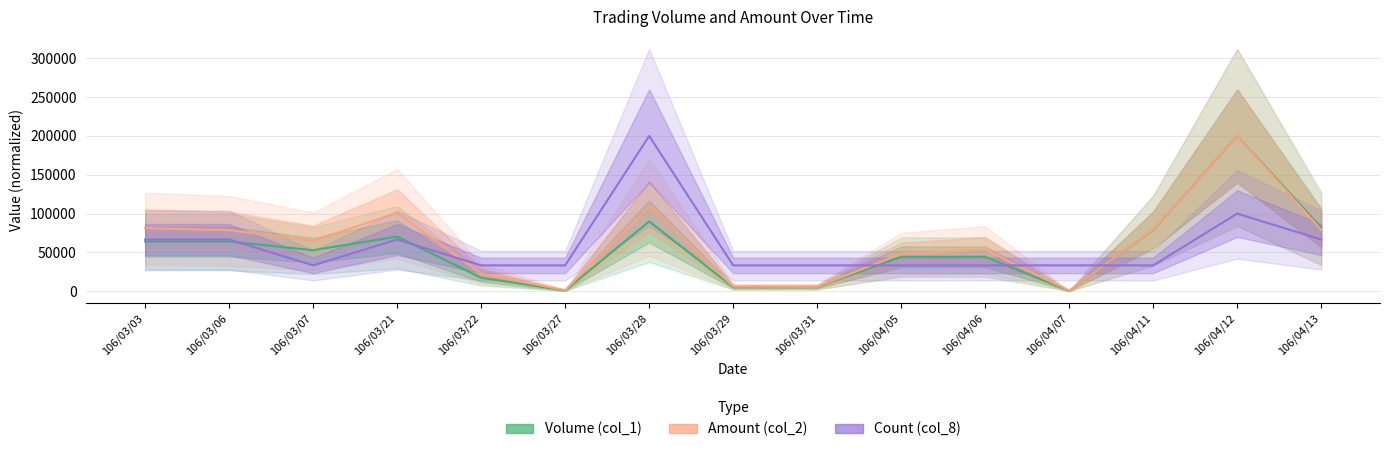

How many lines are shown in the chart?

3